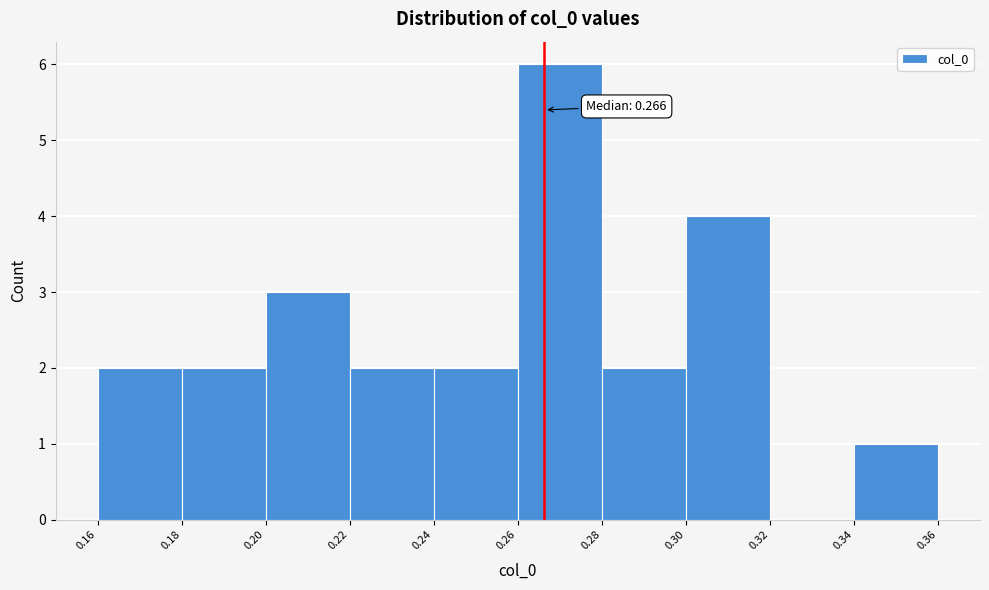

Which range on the x-axis has the tallest bar?

0.26 to 0.28